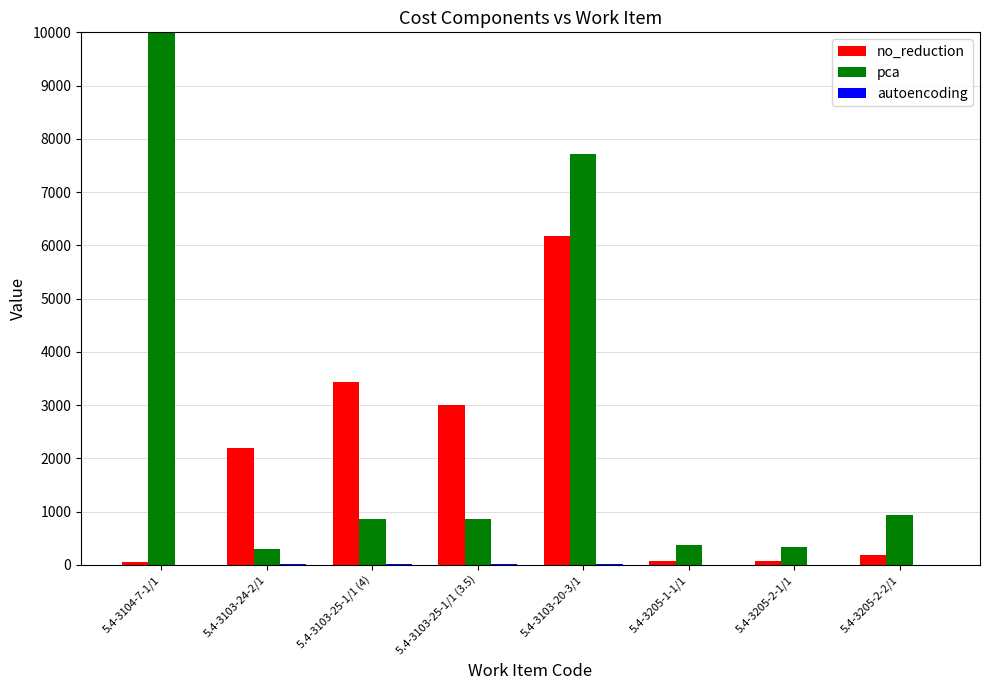

Which series has the widest spread of values?

pca